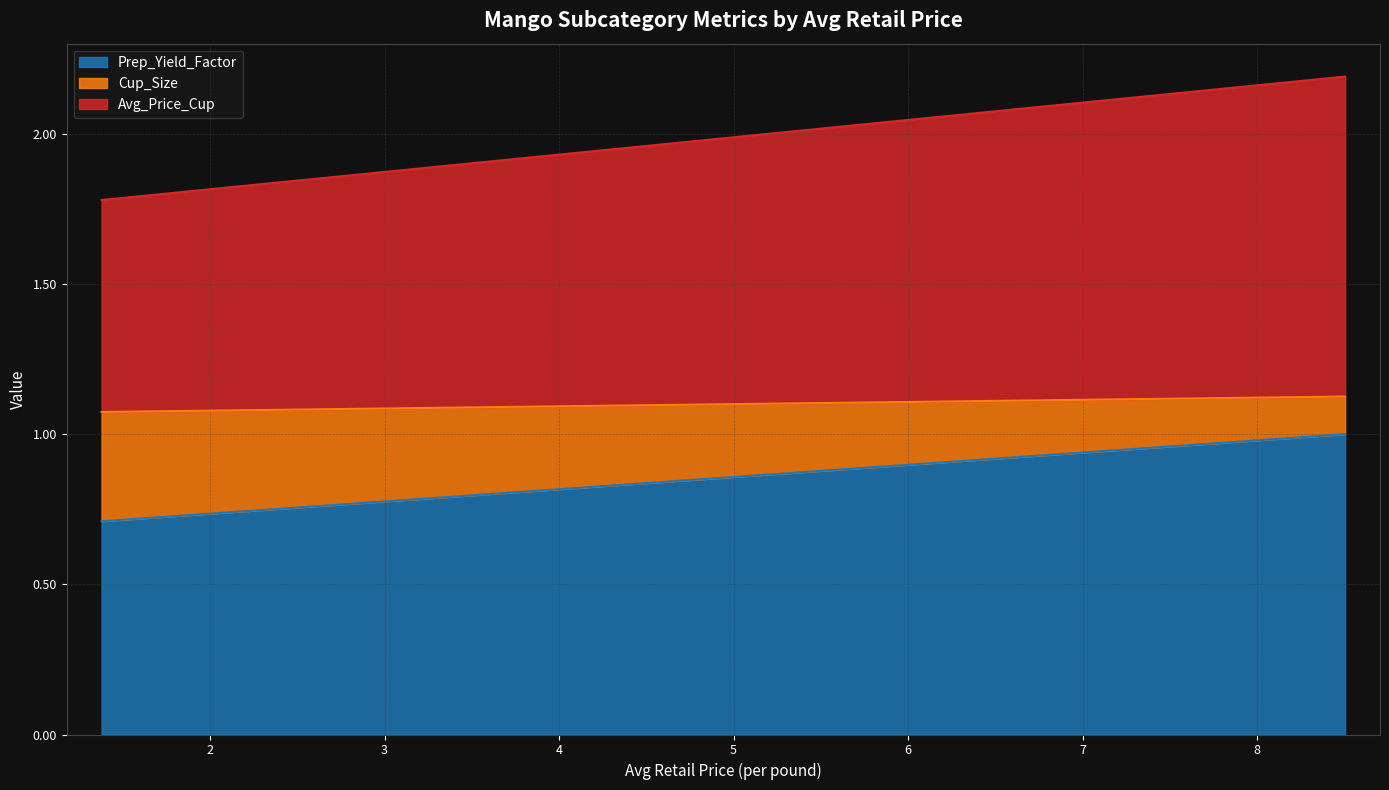

Rank the categories by Prep_Yield_Factor value from highest to lowest.

8.504649301677162, 1.37756344703197